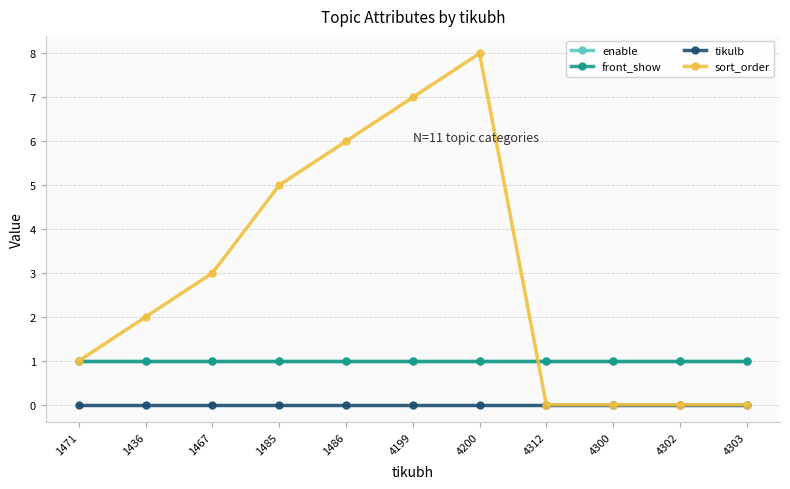

What is the label of the 4th point from the right?

4312